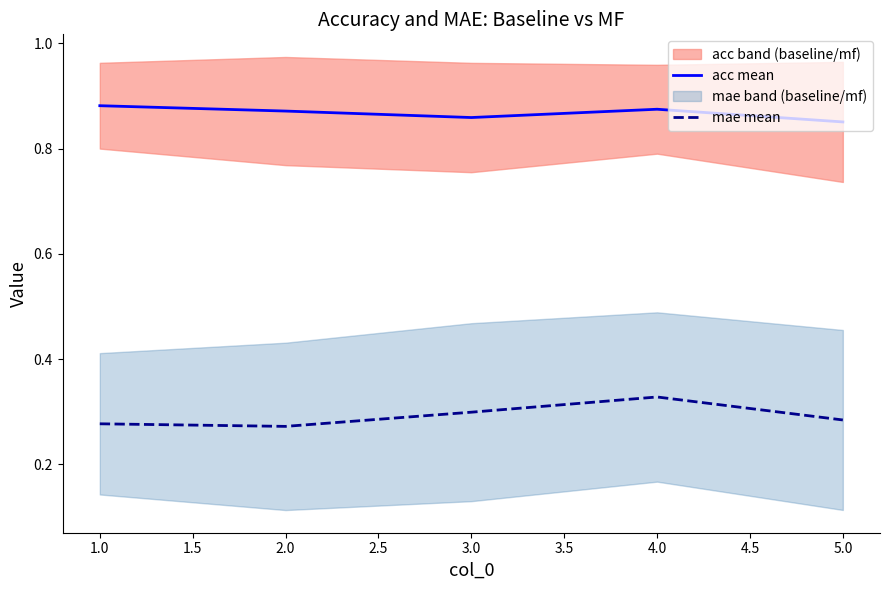

Which series has the largest total across all categories?

acc mean